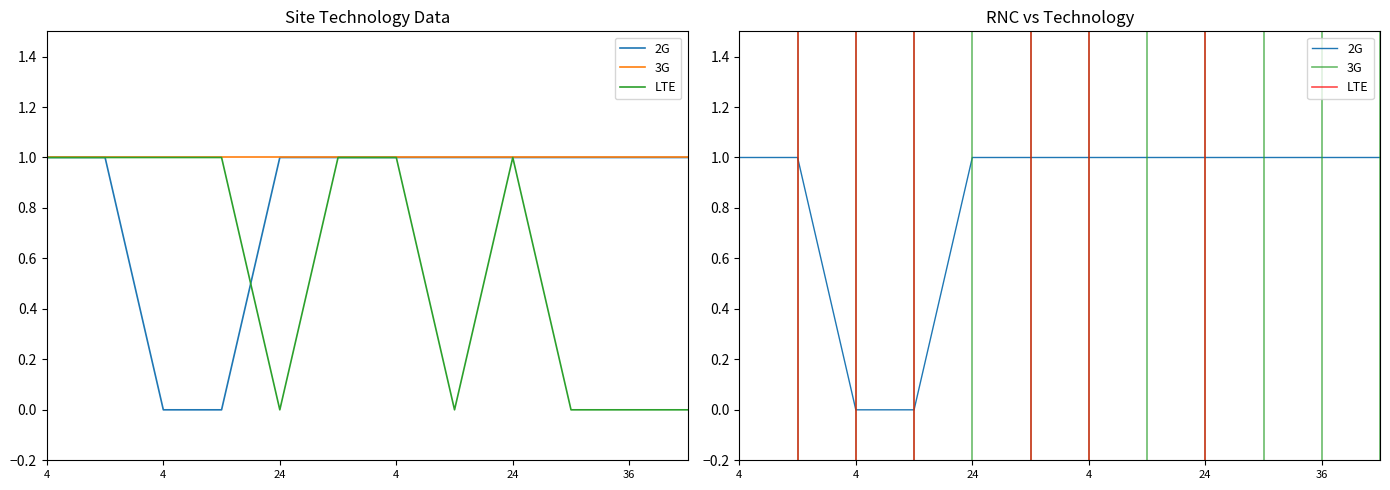

True or false: LTE and 2G cross at least once.

True